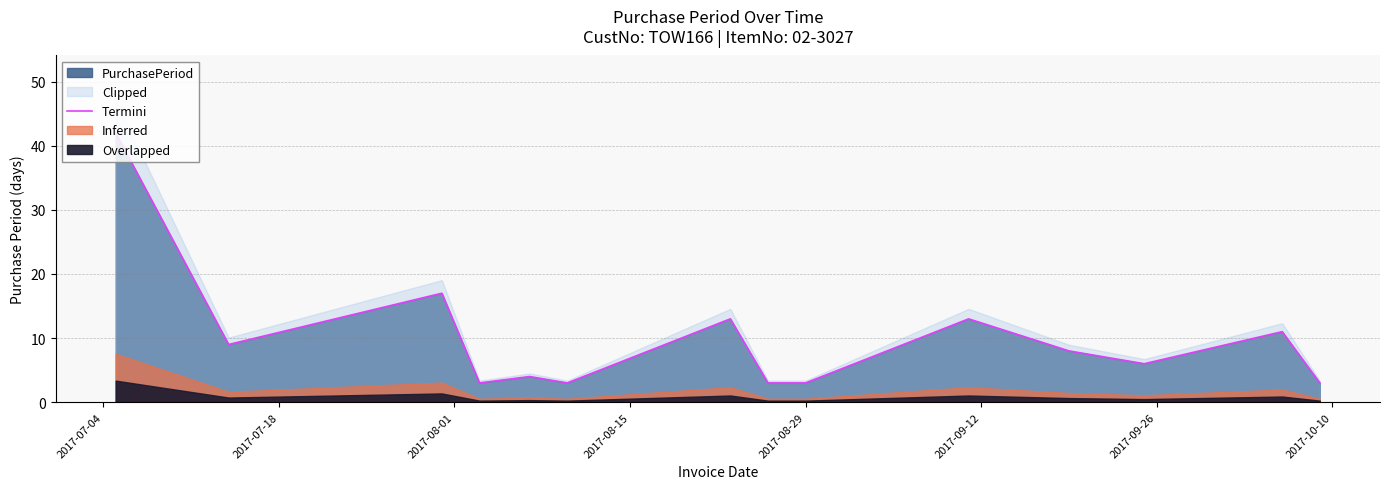

What is the maximum value for Termini?

42